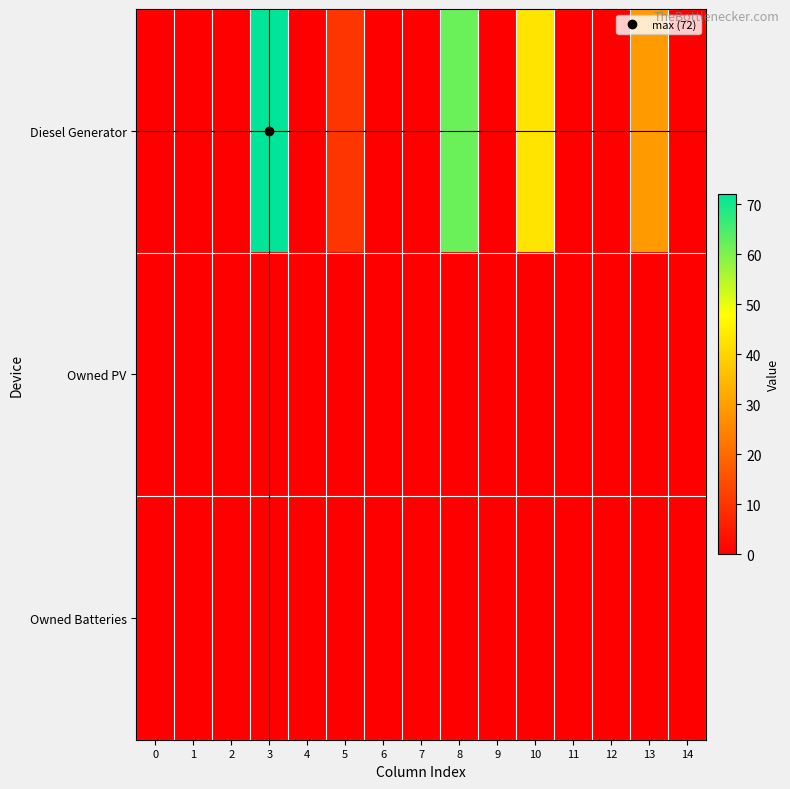

What is the total value across all series at 5?

10